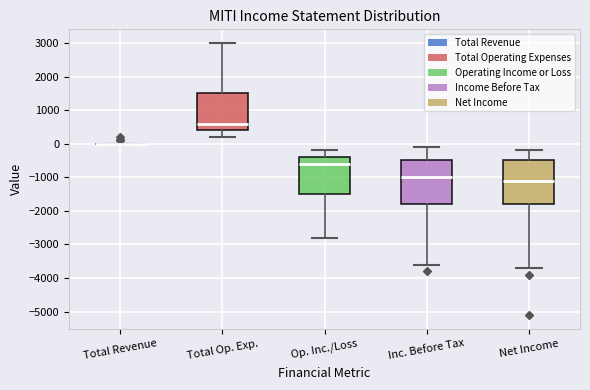

Reading left to right, read every box against the y-axis: the position of its median line, the range the box covers, and the ends of its whiskers. The values are not printed on the chart, so give them approximately, as read against the axis.

Total Revenue: box collapsed to a line at 0, whiskers 0 to 0
Total Op. Exp.: median 600, box 400 to 1500, whiskers 200 to 3000
Op. Inc./Loss: median -600, box -1500 to -400, whiskers -2800 to -200
Inc. Before Tax: median -1000, box -1800 to -500, whiskers -3600 to -100
Net Income: median -1100, box -1800 to -500, whiskers -3700 to -200